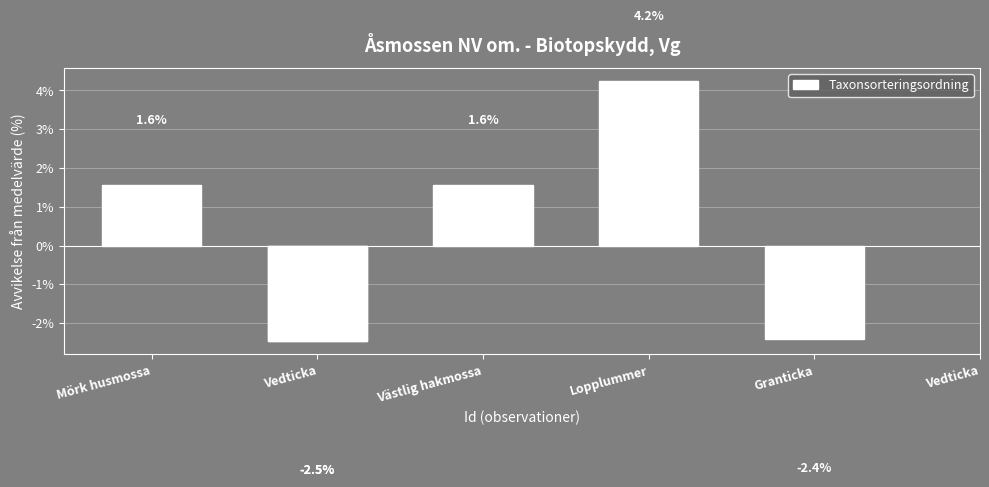

True or false: the data shows 1.6 at Mörk husmossa.

True